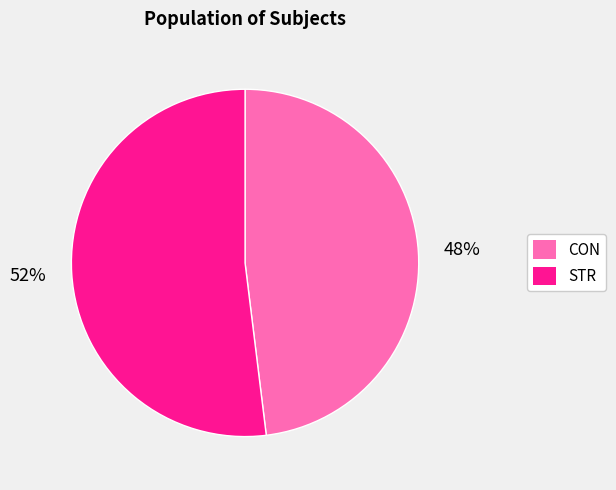

What is the majority slice?

STR